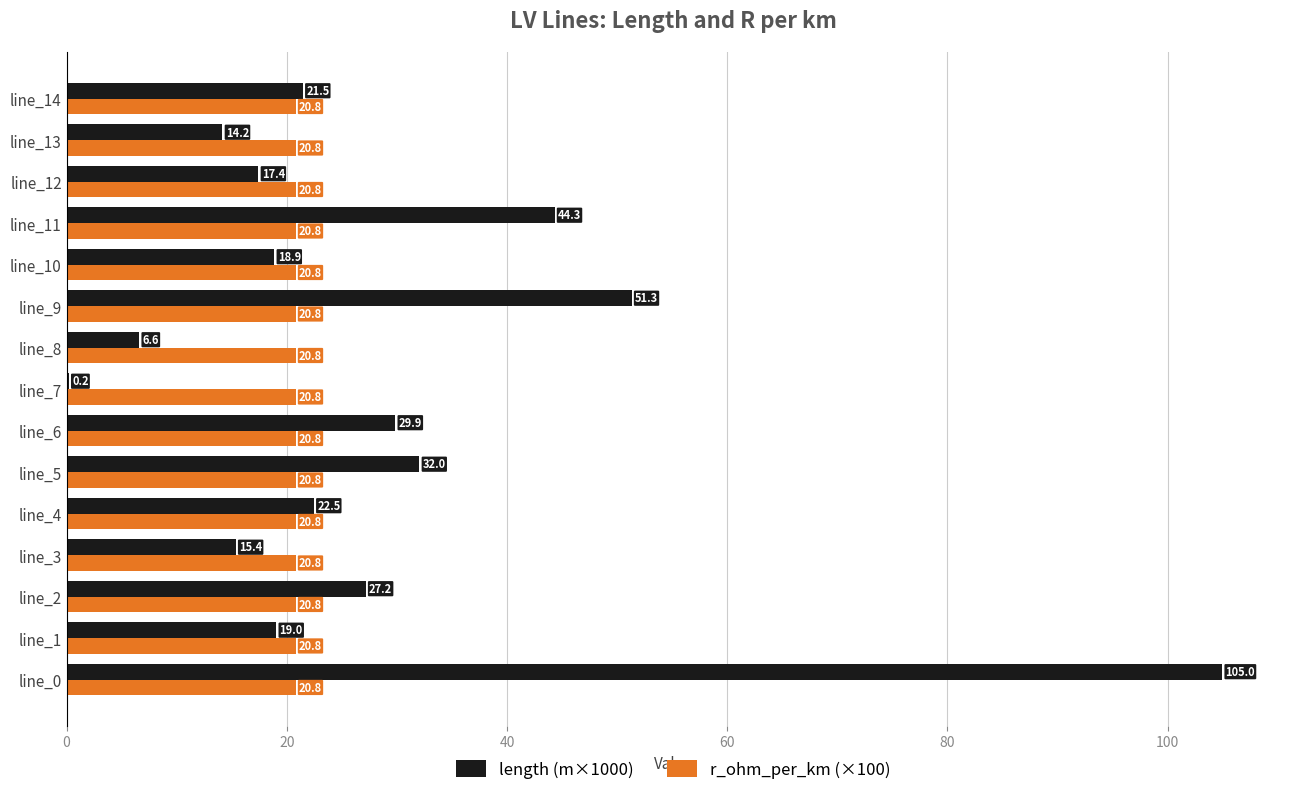

Count the number of categories in the chart.

15